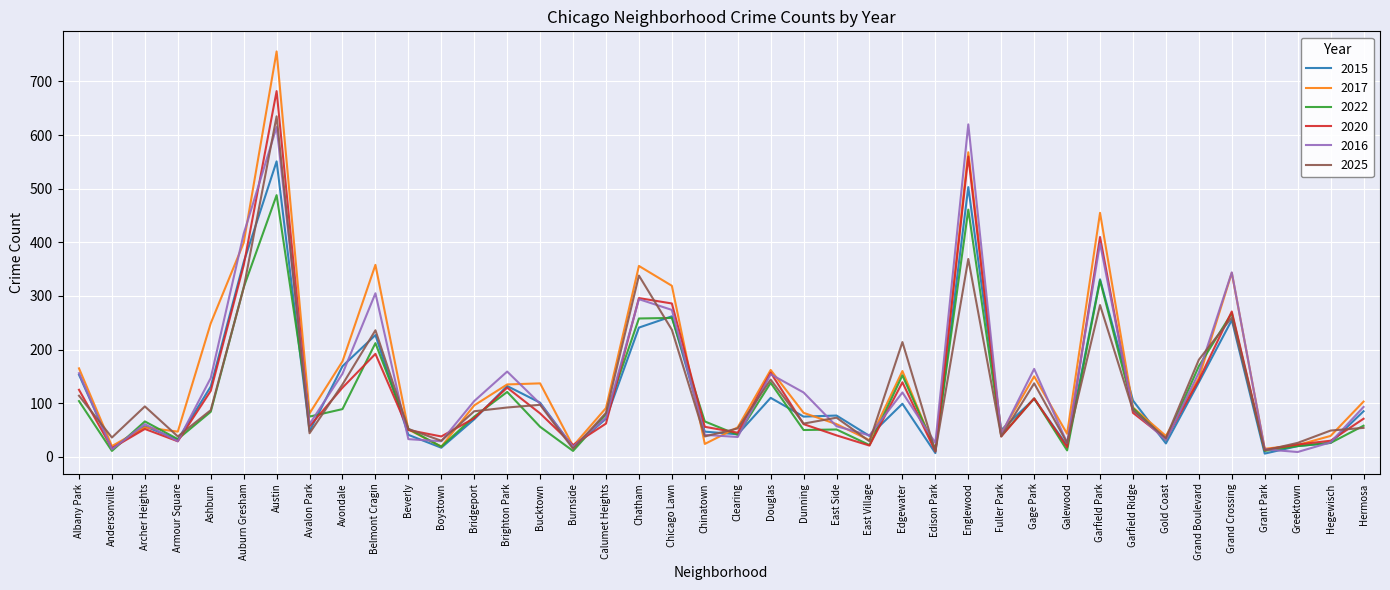

Between Boystown and Dunning, which series saw the biggest shift?

2016